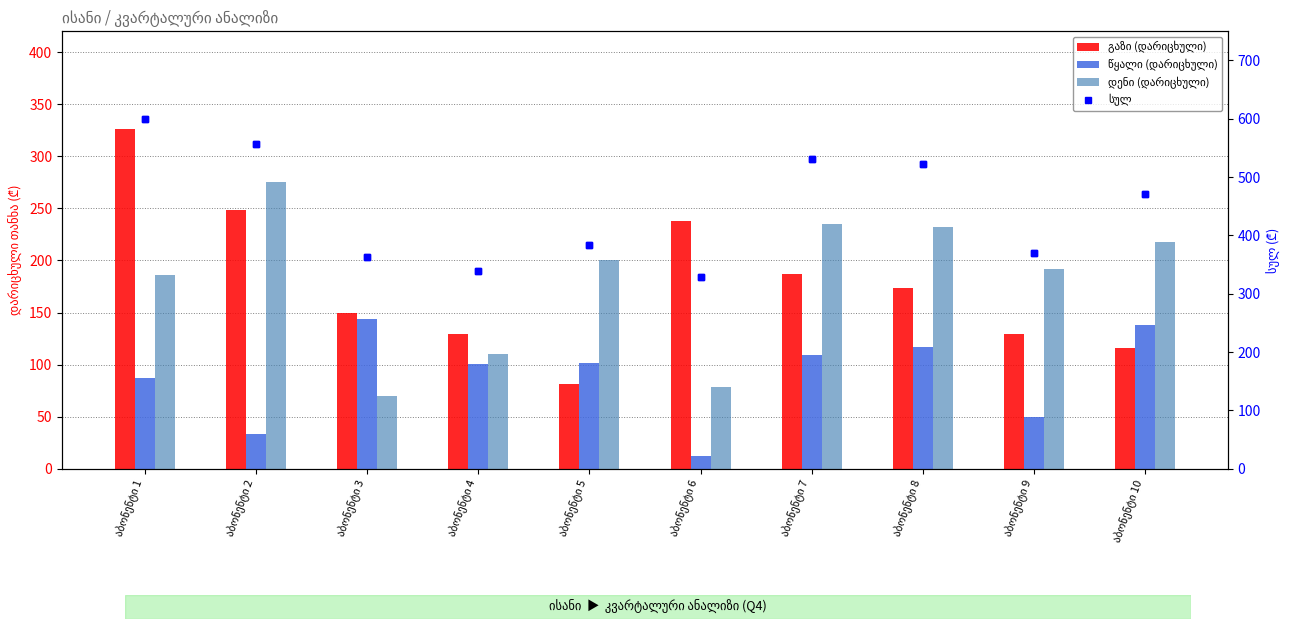

Reading left to right, extract all data points from this chart.

გაზი (დარიცხული): 326.4	248.2	149.6	129.2	81.6	238.0	187.0	173.4	129.2	115.6
წყალი (დარიცხული): 87.0	33.0	144.0	100.5	102.0	12.0	109.5	117.0	49.5	138.0
დენი (დარიცხული): 185.6	275.5	69.6	110.2	200.1	78.3	234.9	232.0	191.4	217.5
სულ: 599.0	556.7	363.2	339.9	383.7	328.3	531.4	522.4	370.1	471.1